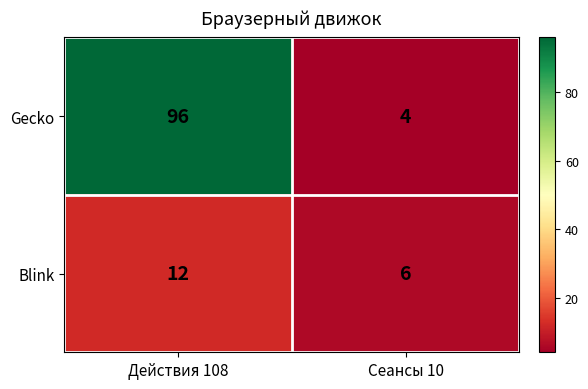

Count the number of data series in this chart.

2